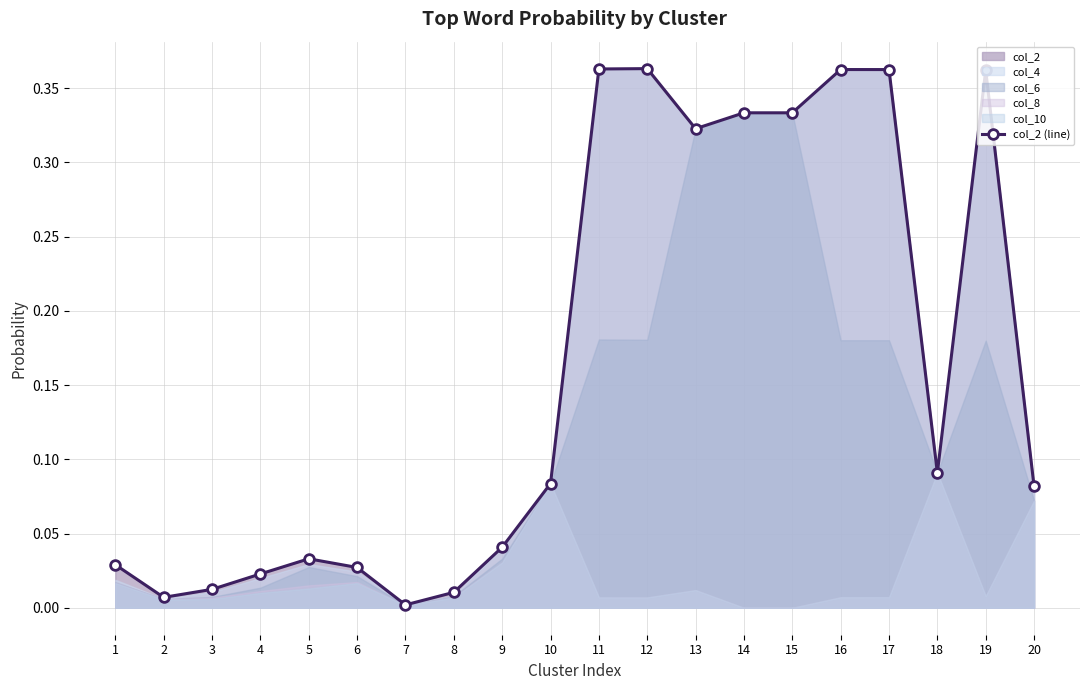

What is the greatest value displayed?

0.4